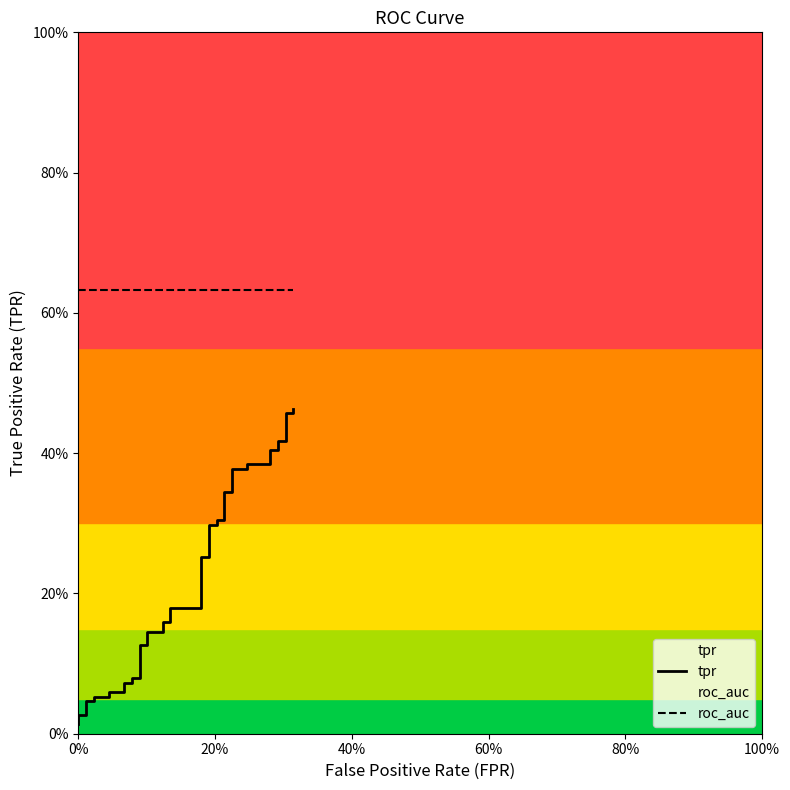

The roc_auc series shows 0.2 at 18. True or false?

False